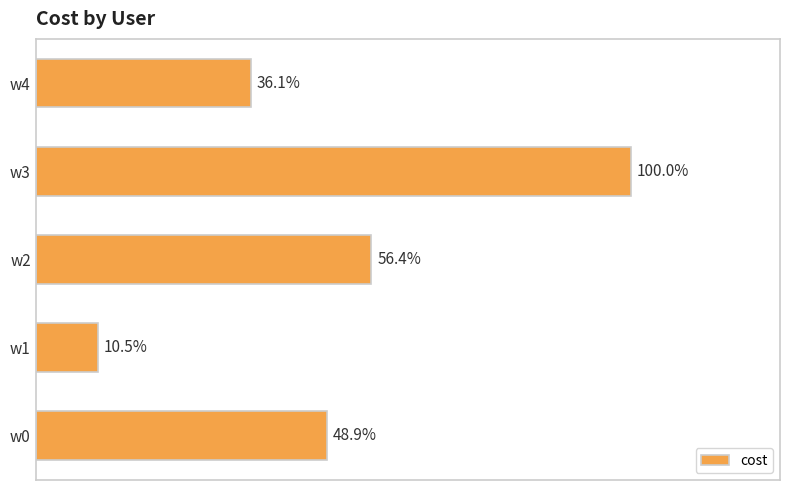

Are the bars horizontal?

Yes